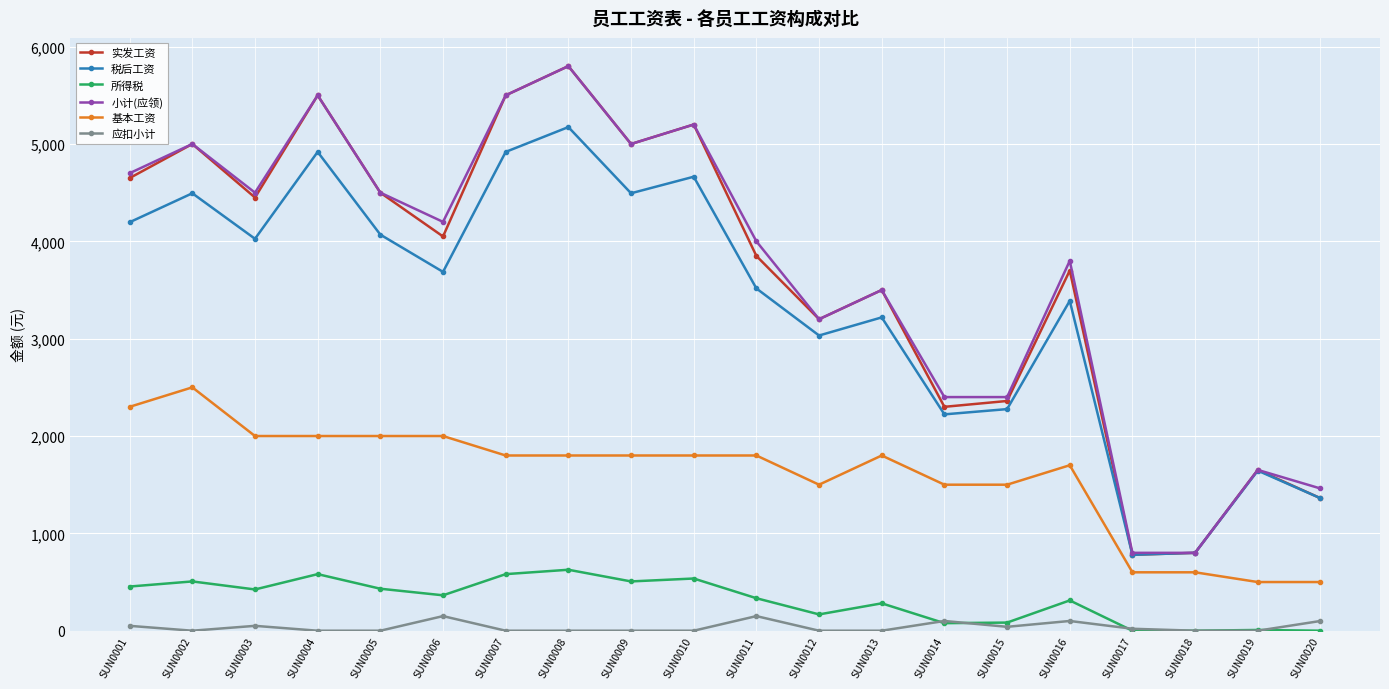

True or false: 实发工资 and 基本工资 cross at least once.

False